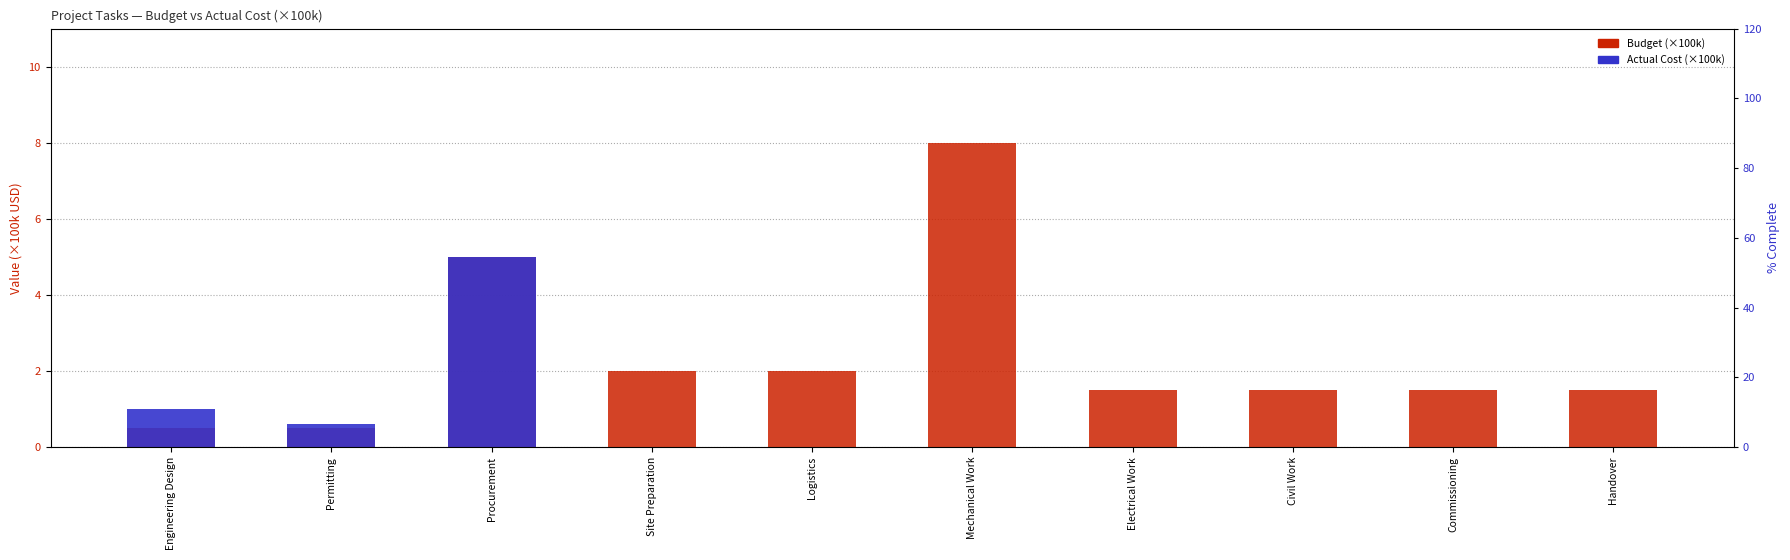

What is the difference between the Budget (×100k) values at Mechanical Work and Site Preparation?

6.0